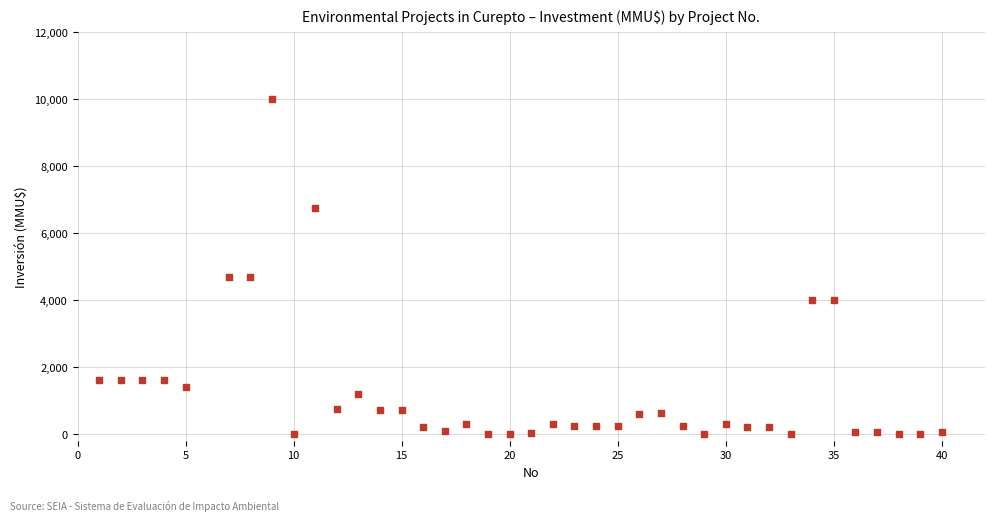

What is the range of X values (max minus min)?

39